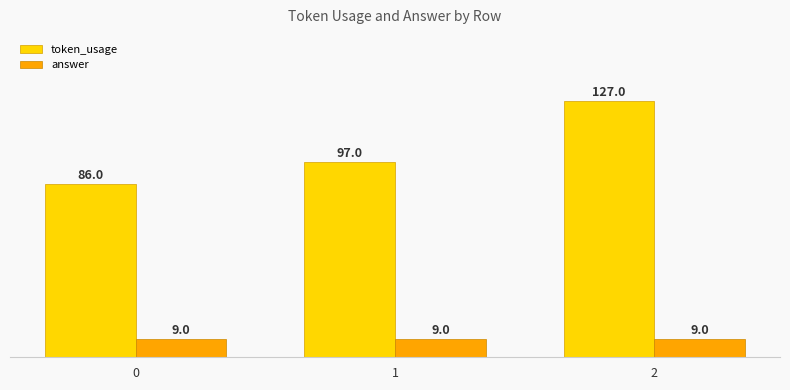

The value of answer at 2 is 9. True or false?

True